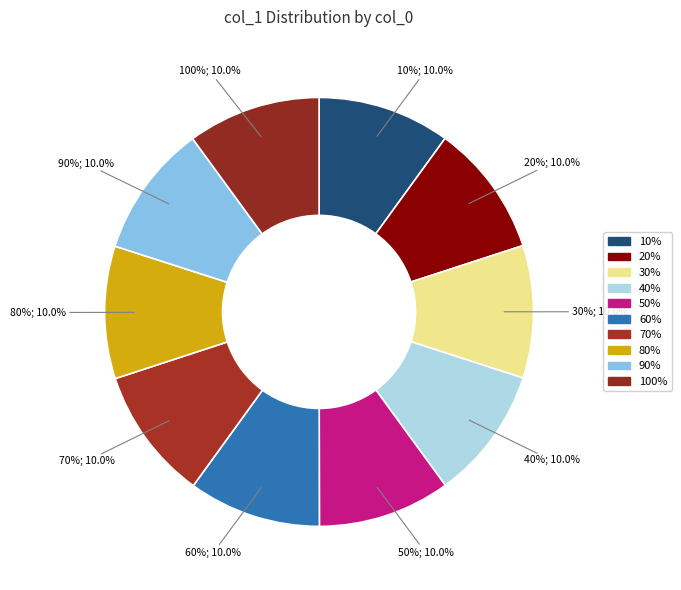

Count the number of slices in the pie.

10